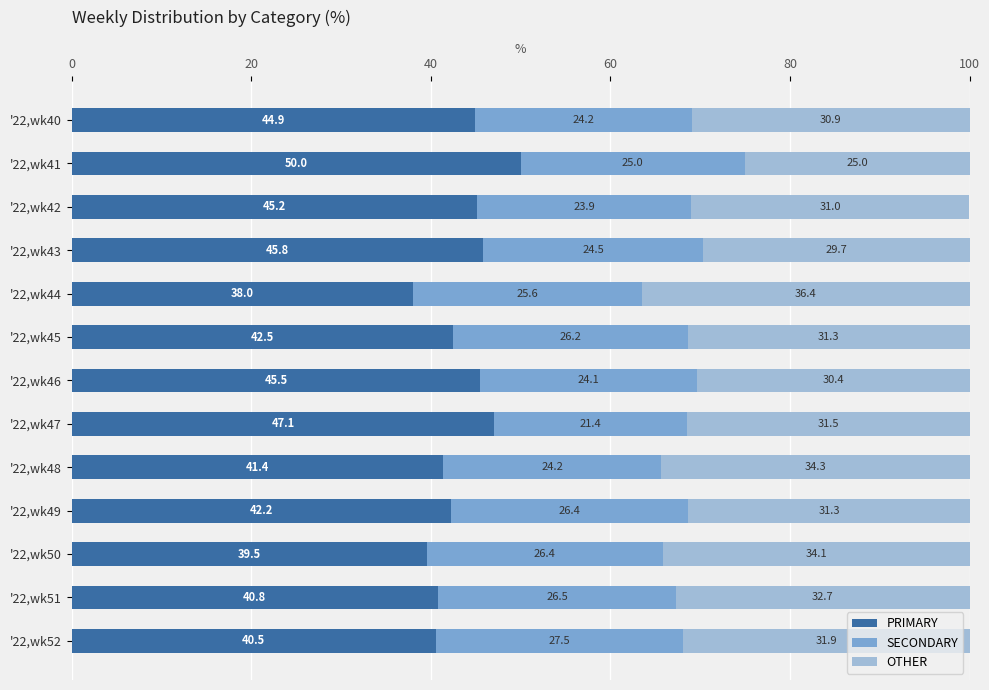

How many distinct data groups are displayed?

3